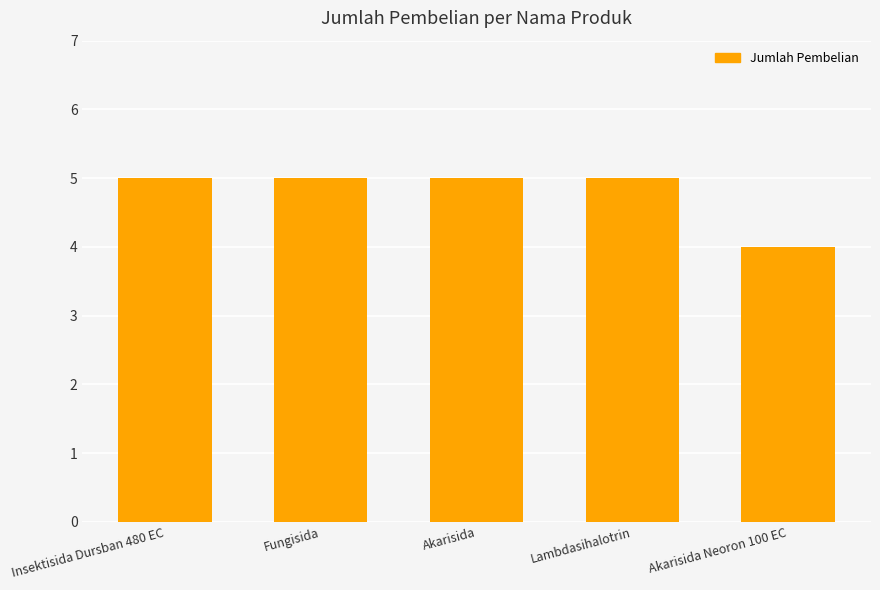

What is the value of the 3rd bar from the left?

5